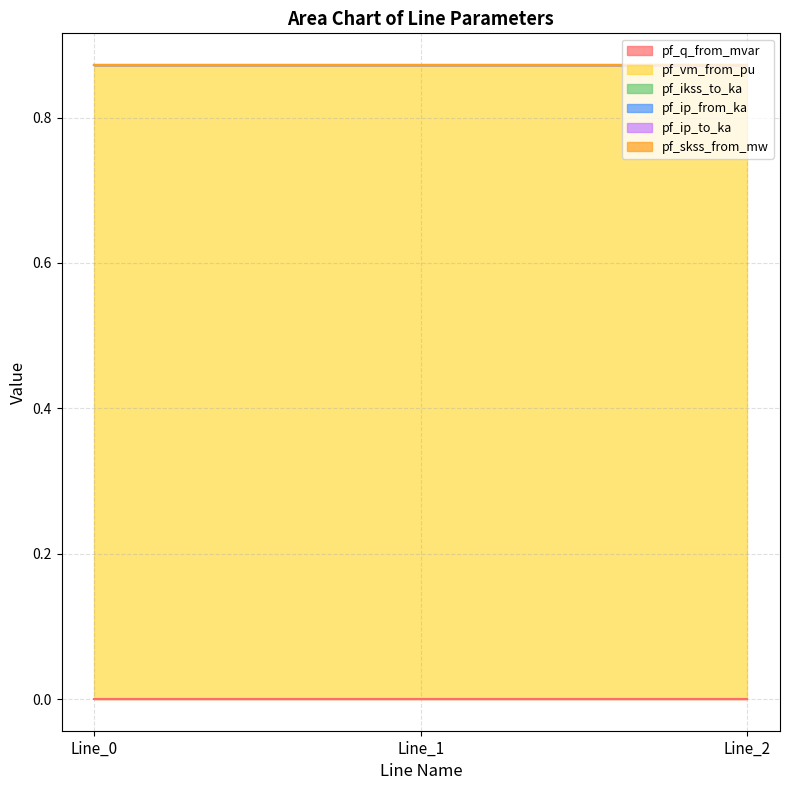

At which label does pf_skss_from_mw reach its minimum?

Line_0